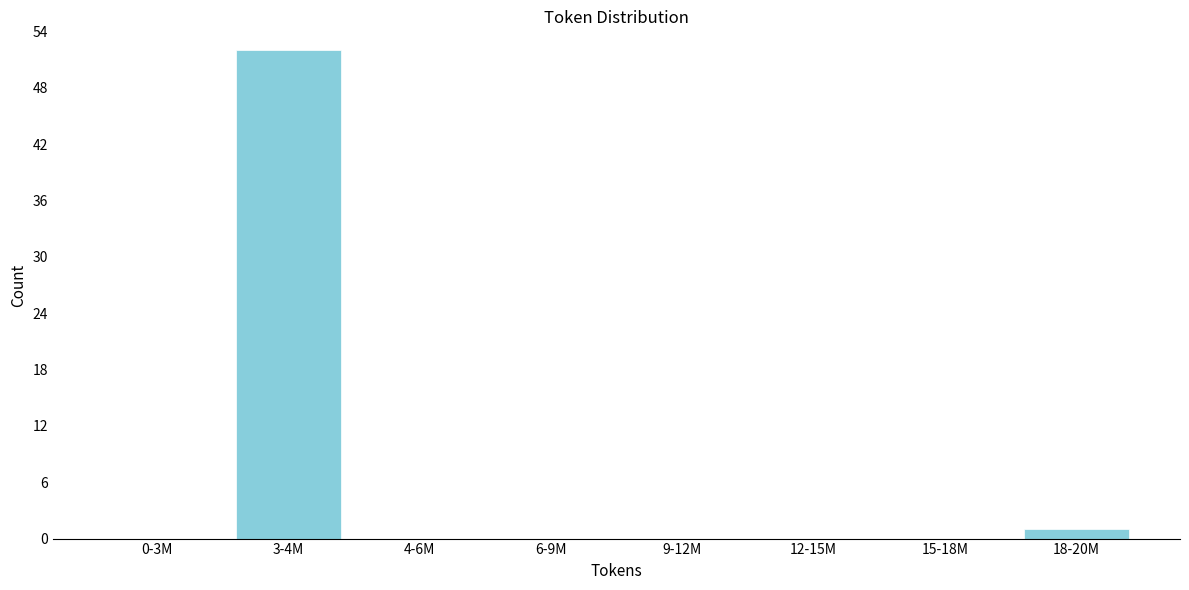

Reading left to right, list all the values displayed in this chart.

0-3M=0	3-4M=52	4-6M=0	6-9M=0	9-12M=0	12-15M=0	15-18M=0	18-20M=1